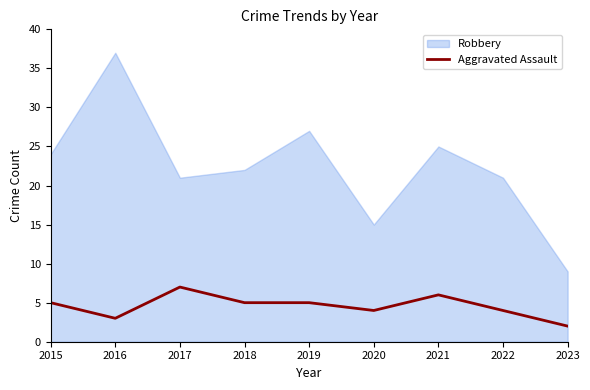

Does the chart have visible grid lines?

No